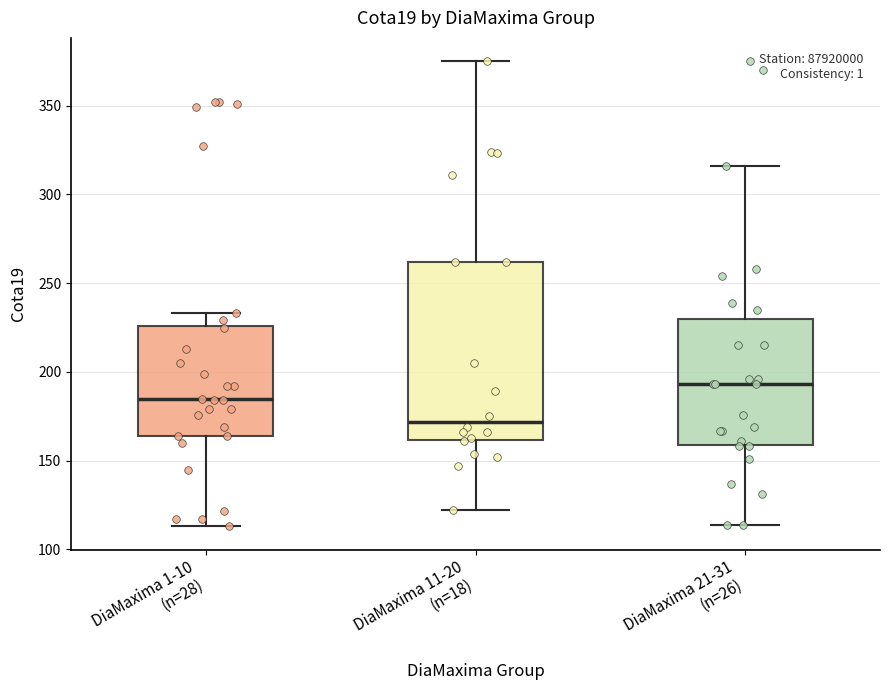

Which box has the highest median line?

DiaMaxima 21-31 (n=26)